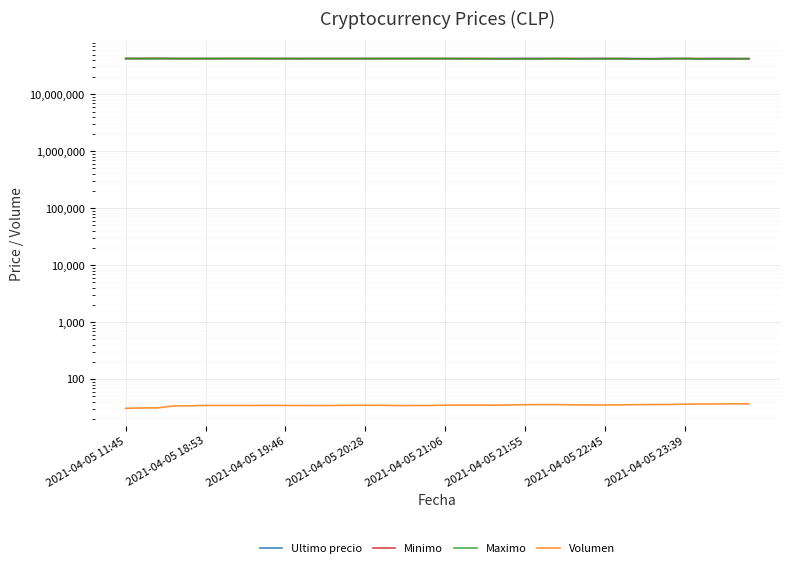

How many values in the Maximo series are below 42503040?

20